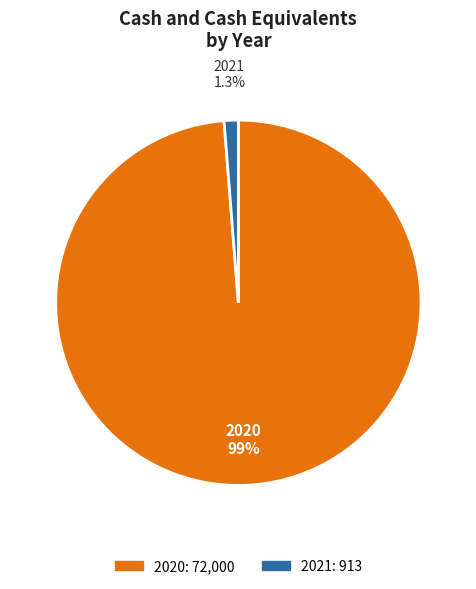

Is it true that 2021 is 1% of the pie?

True